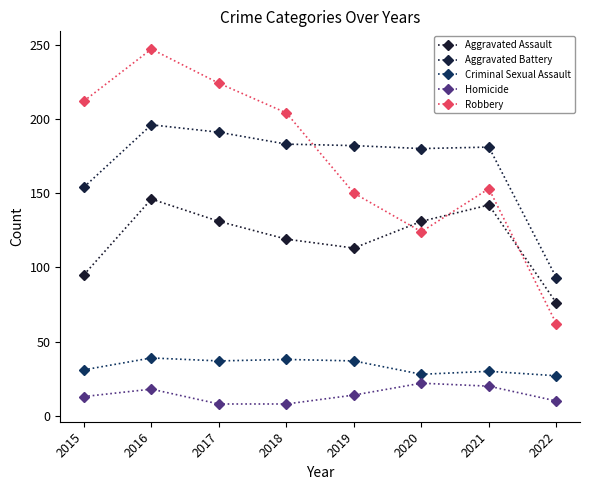

Which series changed the most between 2018 and 2019?

Robbery